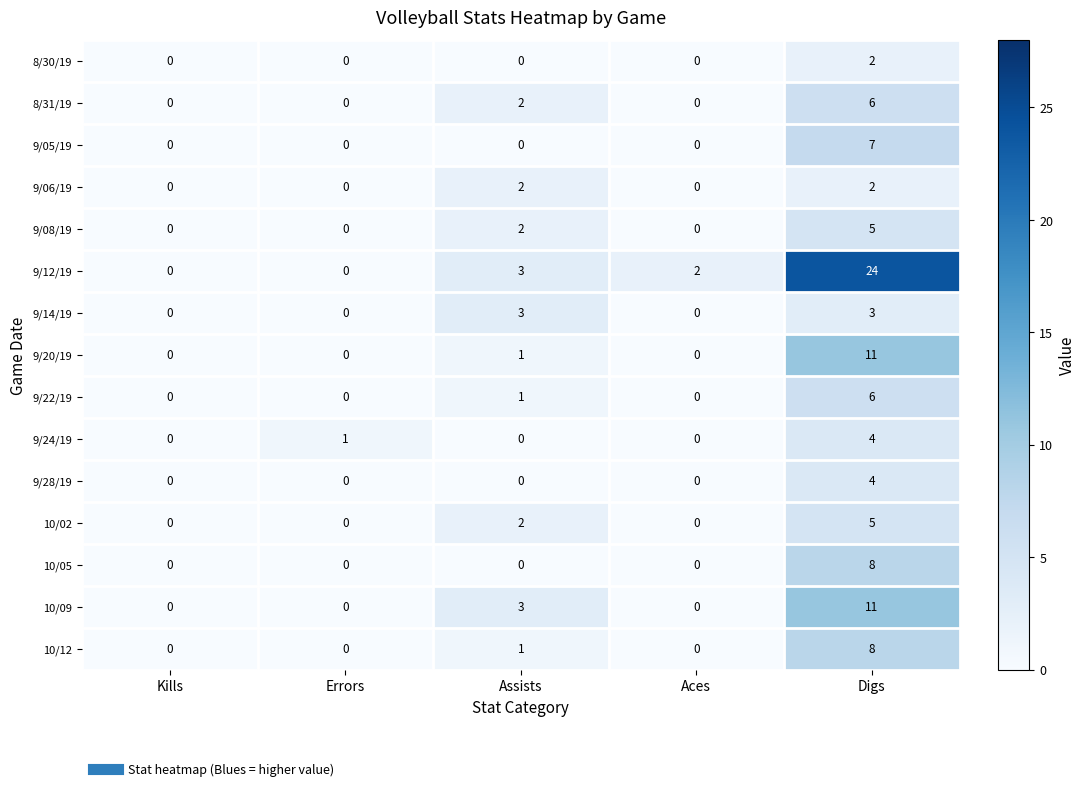

What is the spread (max minus min) of values at Digs?

22